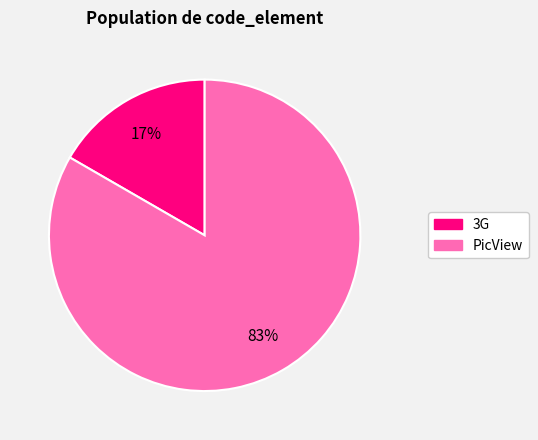

True or false: PicView accounts for 94% of the total.

False